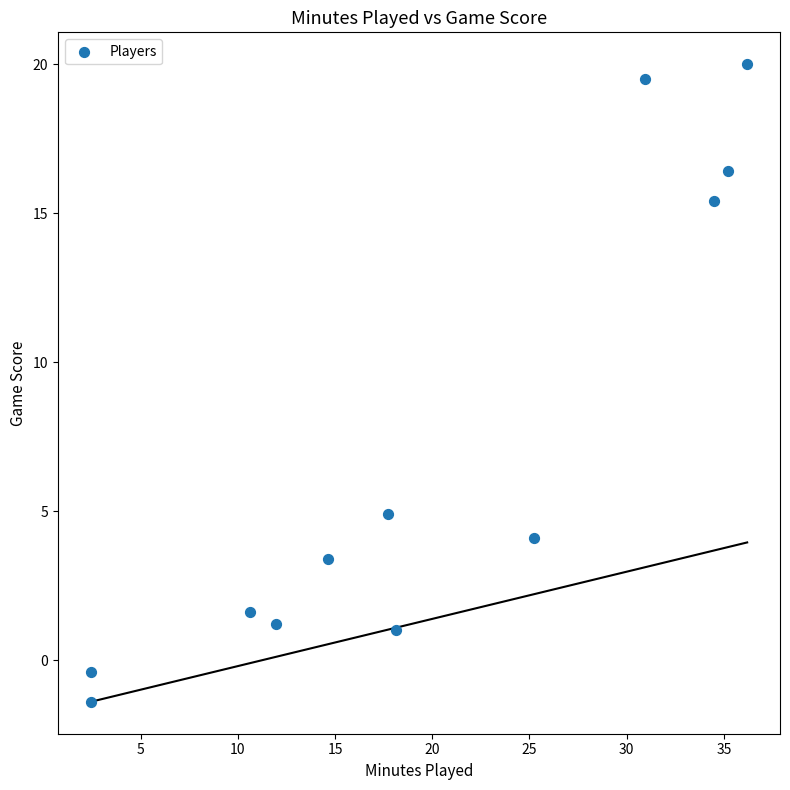

What Y value in the scatter plot is closest to 9?

4.9